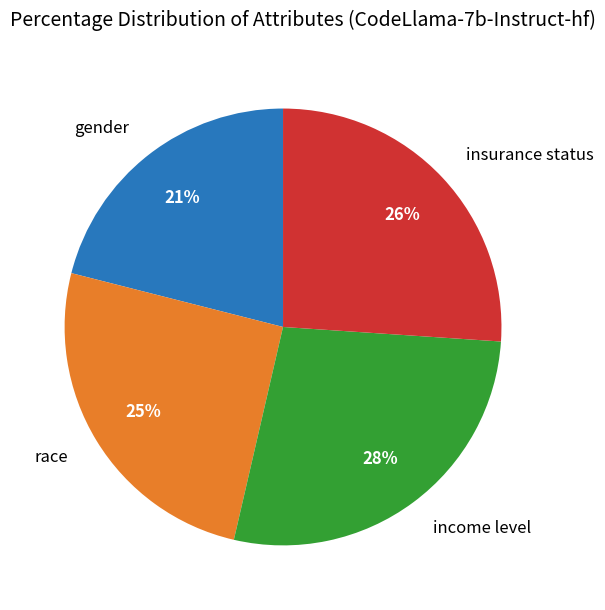

Is there any slice that represents more than half of the pie?

No